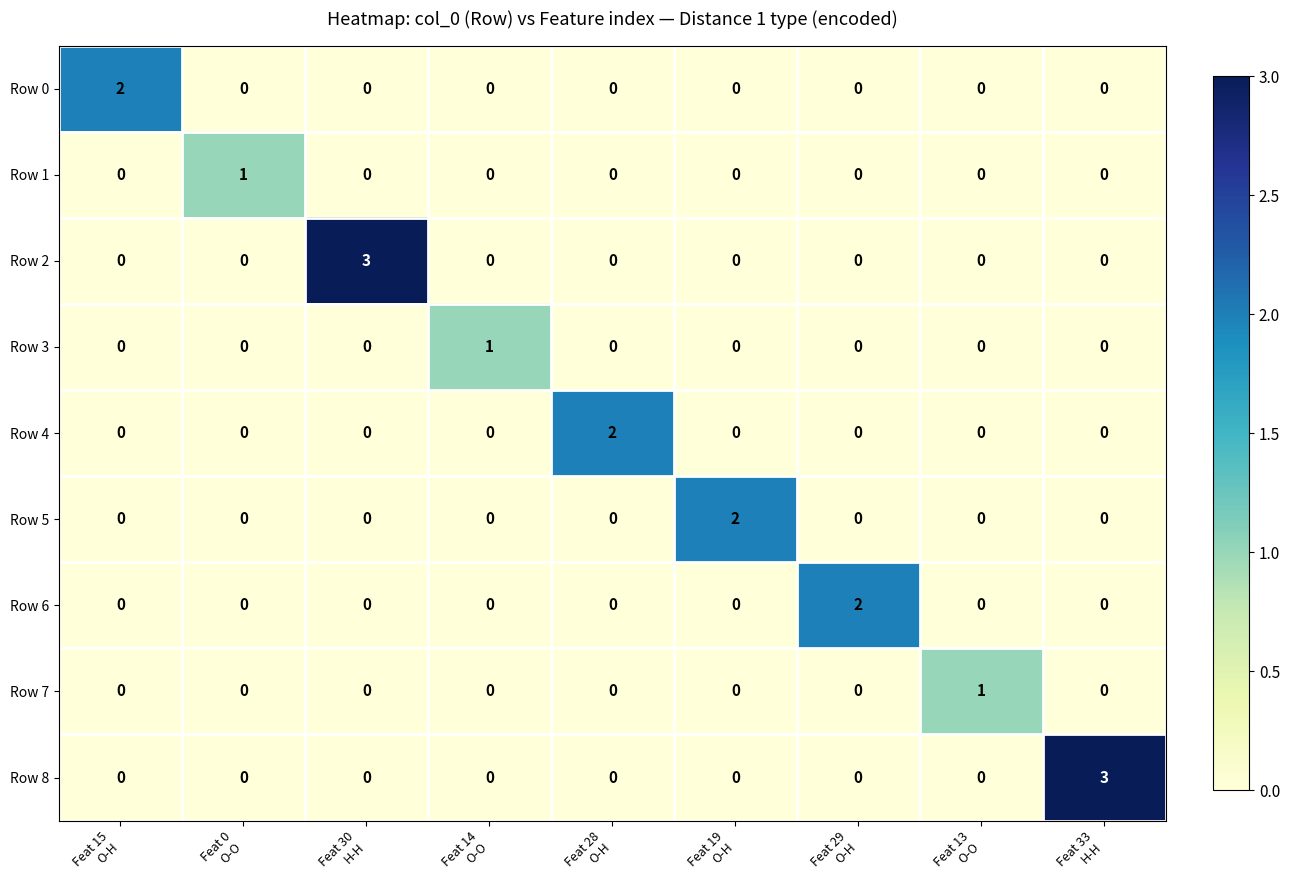

What is the greatest value displayed?

3